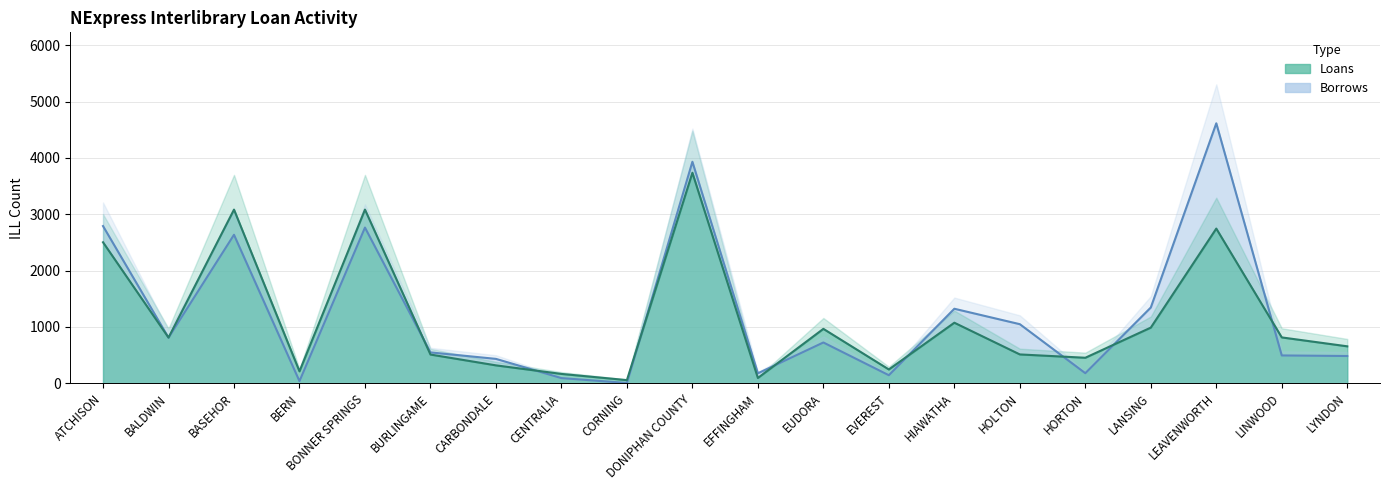

What is the sum of the Loans values at HOLTON and BASEHOR?

3593